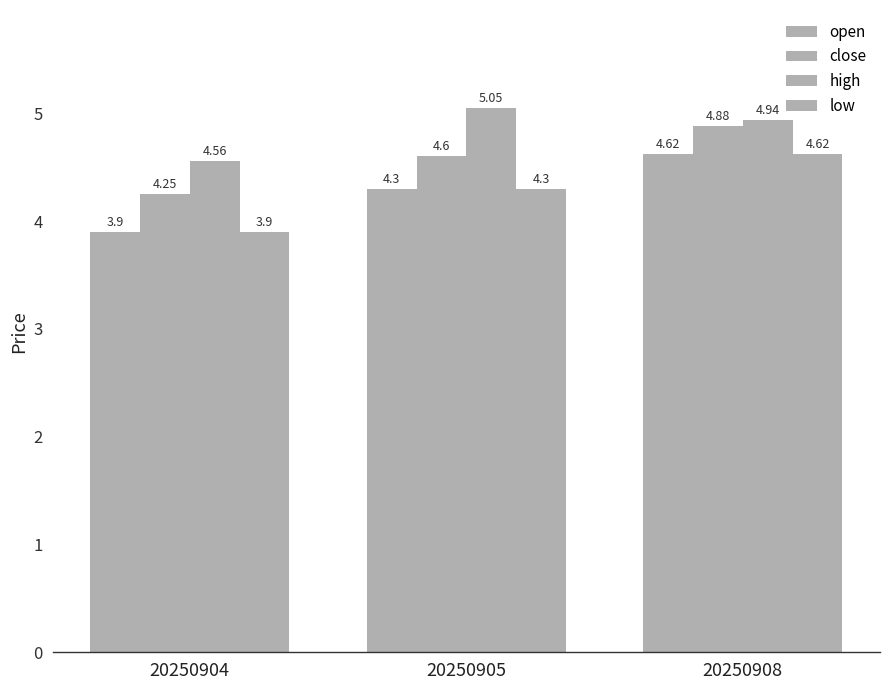

Is the value of low at 20250908 greater than the value of close at 20250904?

Yes